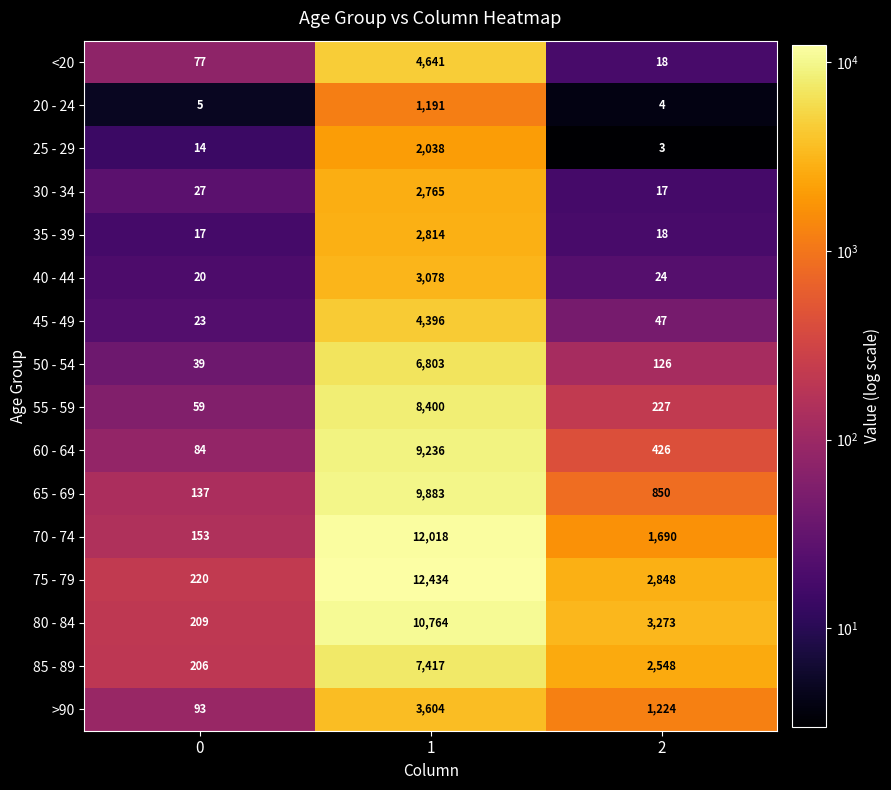

What is the greatest value displayed?

12434